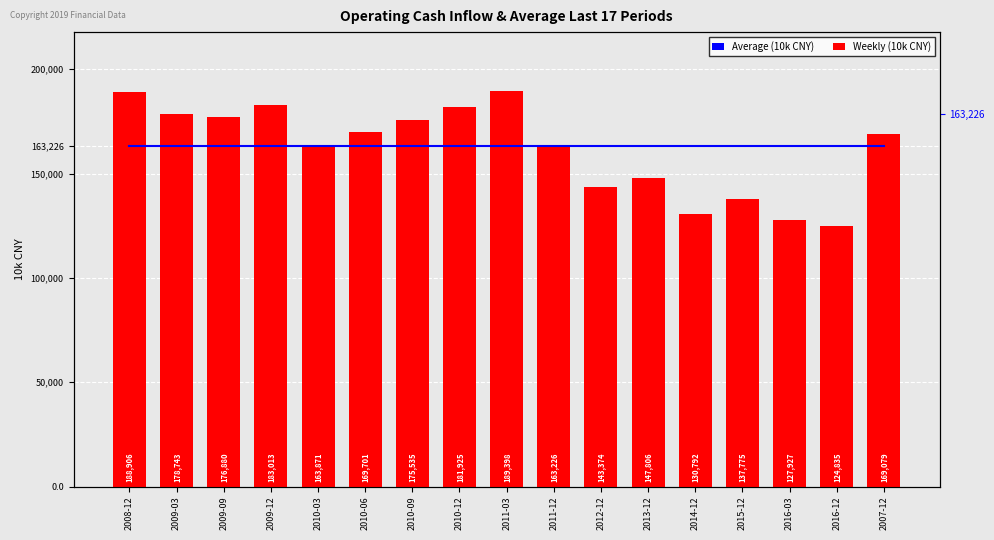

What is the label of the 11th bar from the left?

2012-12